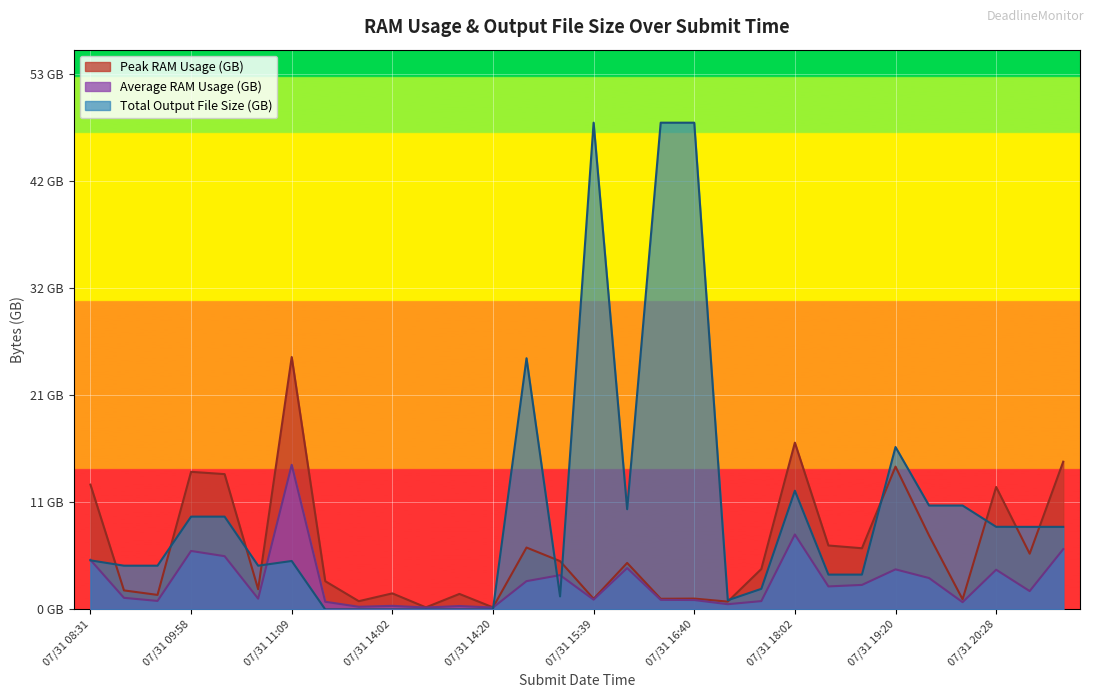

What is the sum of the Average RAM Usage (Bytes) values at 07/31 18:15 and 07/31 20:40?

8.2